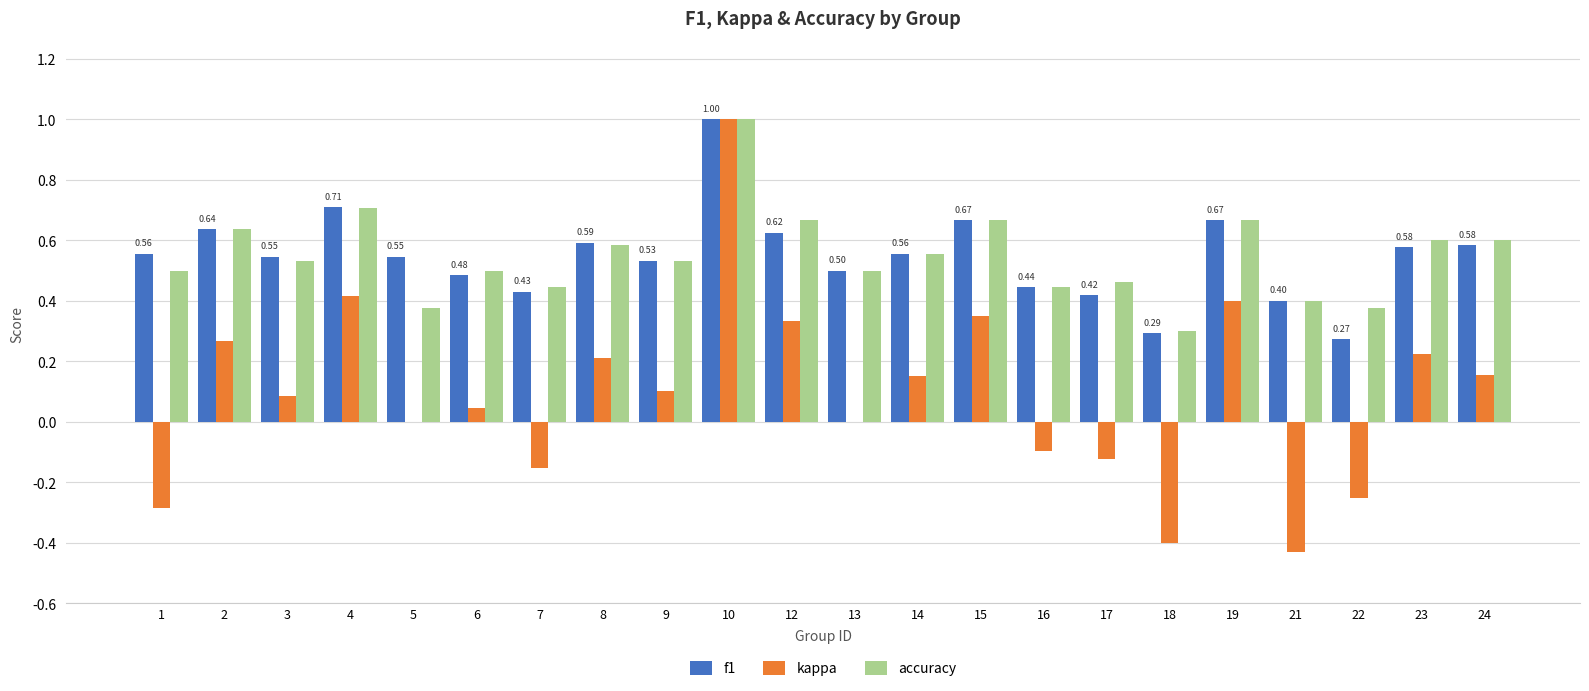

The value of f1 at 14 is 0.6. True or false?

True